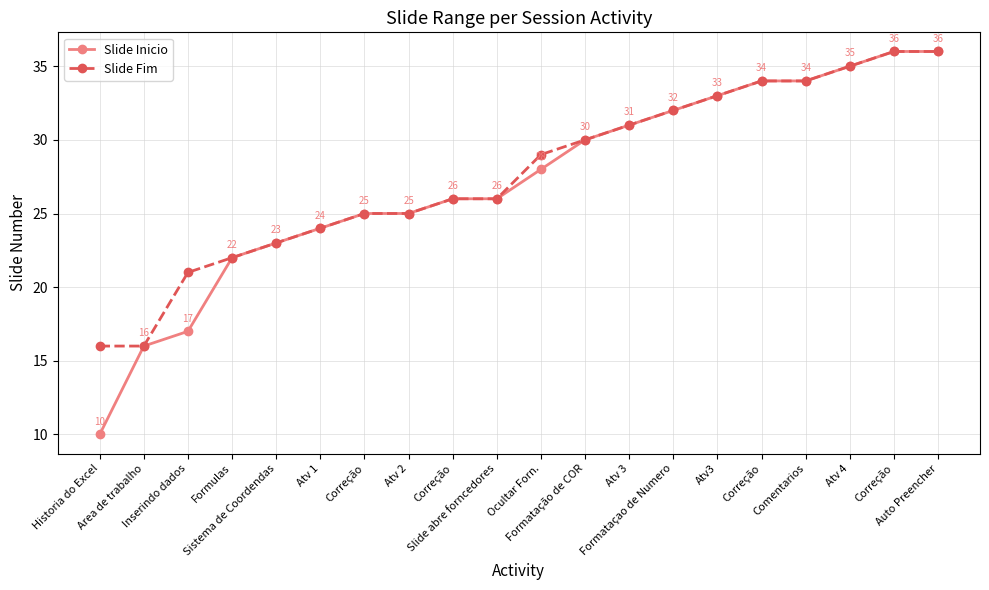

What is the label of the 6th point from the right?

Atv3